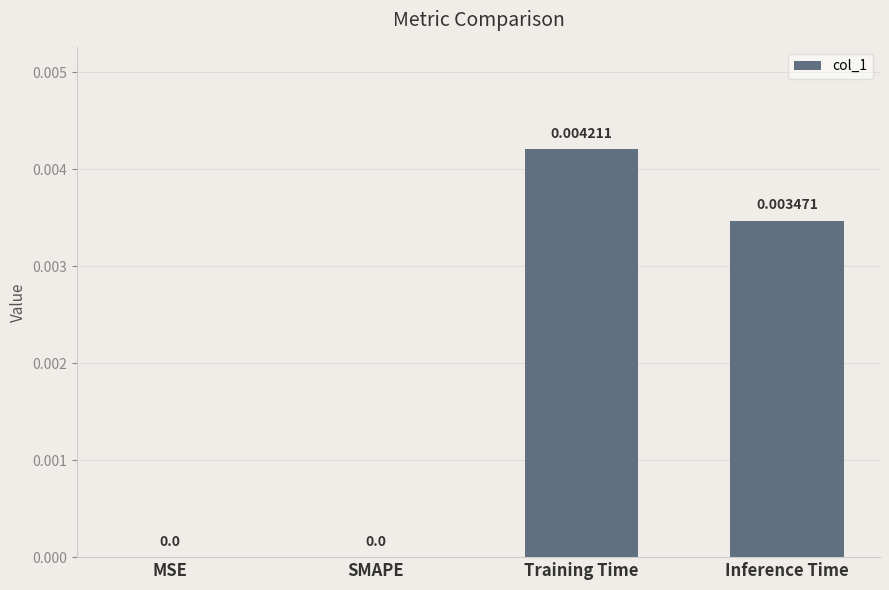

Which has a higher value, Training Time or Inference Time?

Training Time